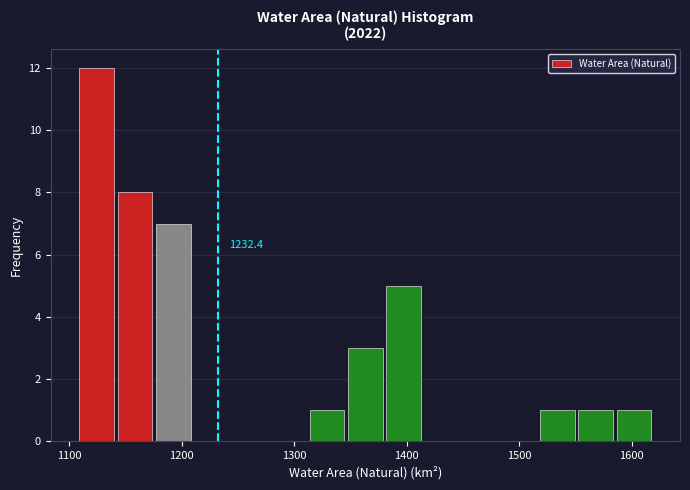

Read against the x-axis, roughly where is the centre of the tallest bar?

1120